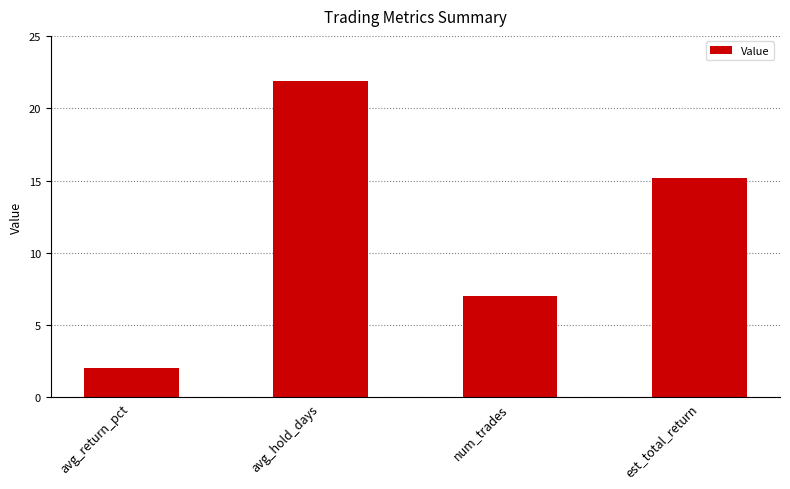

What value does the data have at num_trades?

7.0